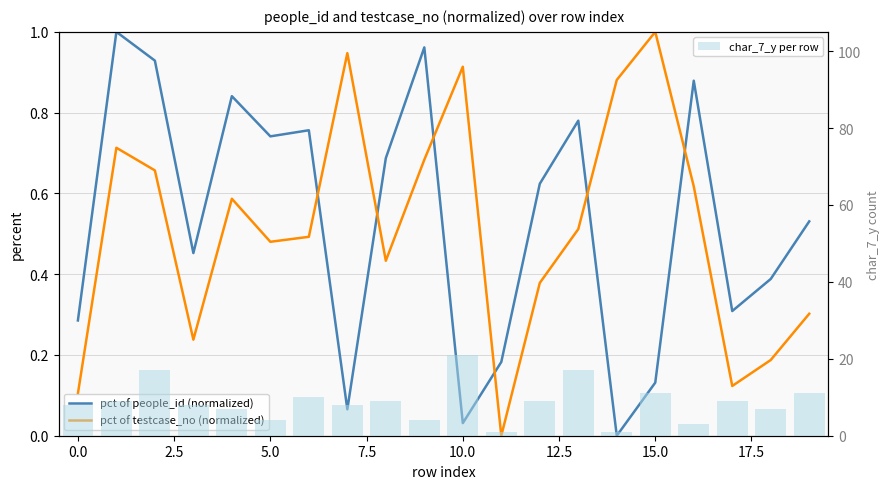

True or false: char_7_y per row has a value of 3.2 at 18.

False